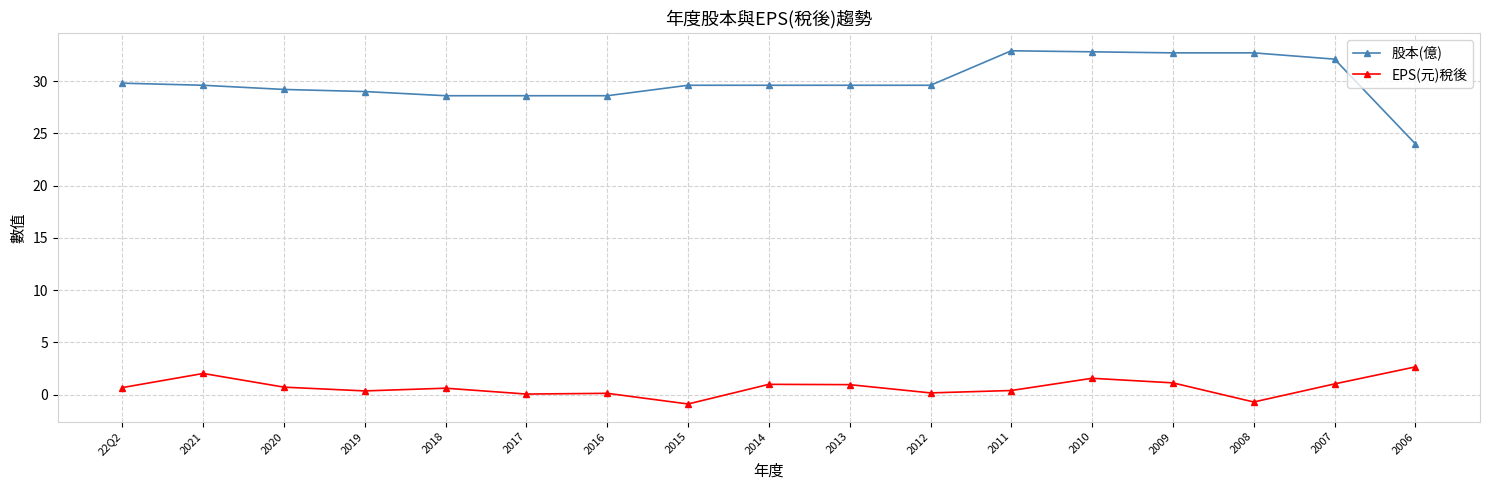

What is the total value across all series at 2010?

34.4